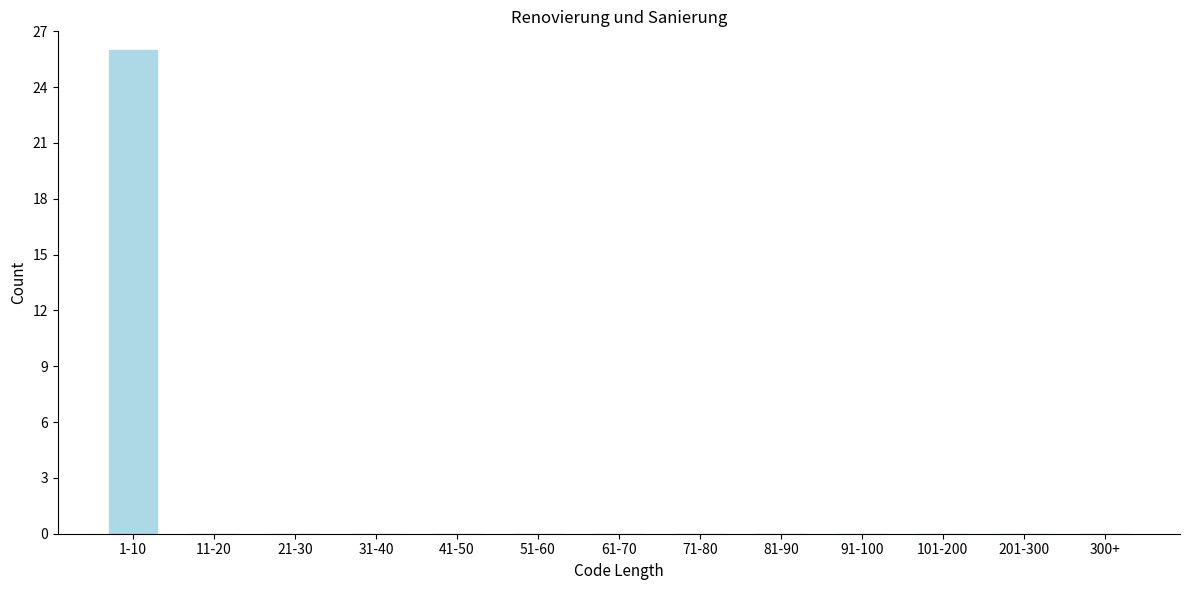

Reading right to left, what are all the values shown in this chart?

300+=0	201-300=0	101-200=0	91-100=0	81-90=0	71-80=0	61-70=0	51-60=0	41-50=0	31-40=0	21-30=0	11-20=0	1-10=26